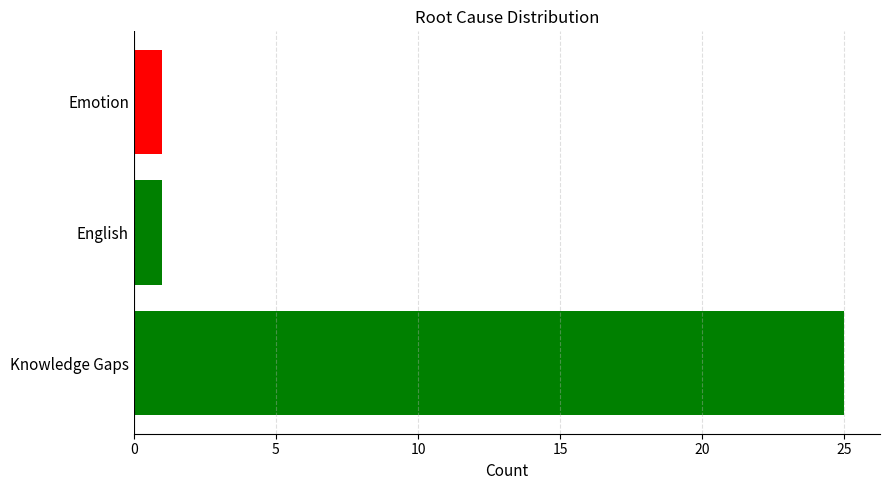

Which has a higher value, Emotion or English?

Emotion